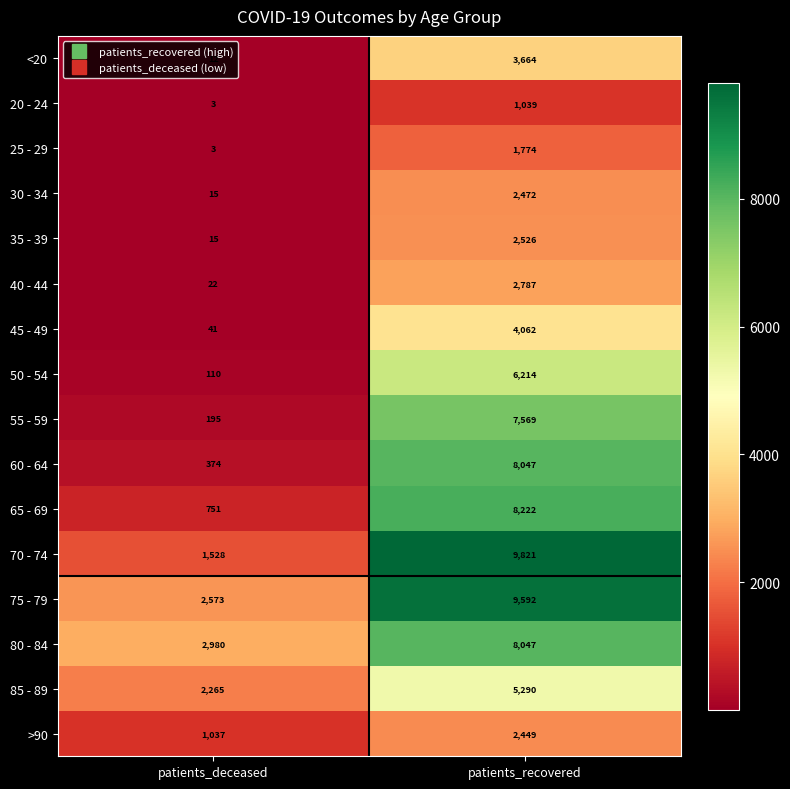

What is the difference between the highest and lowest values at patients_recovered?

8782